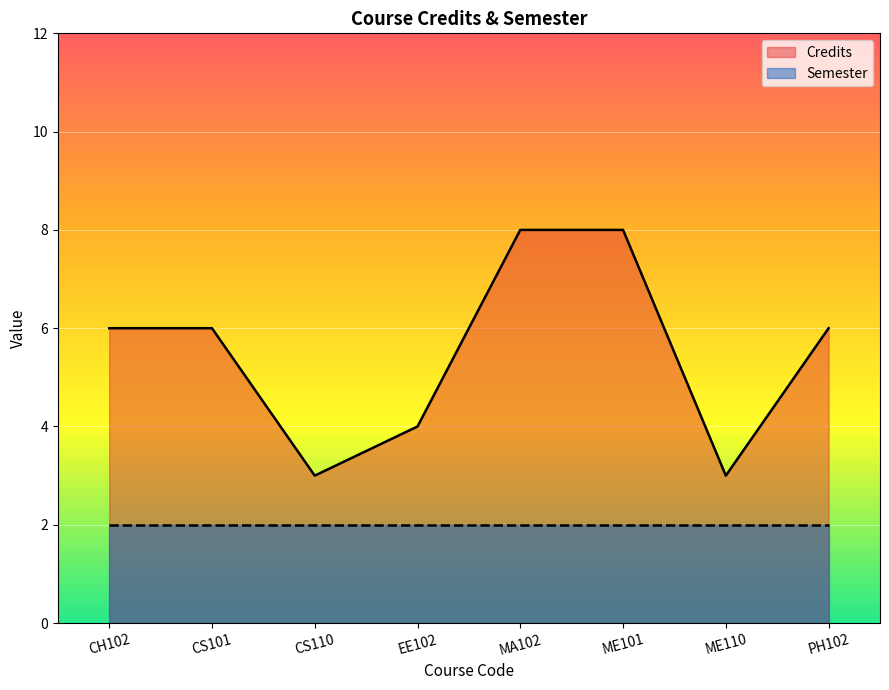

How many lines are shown in the chart?

2